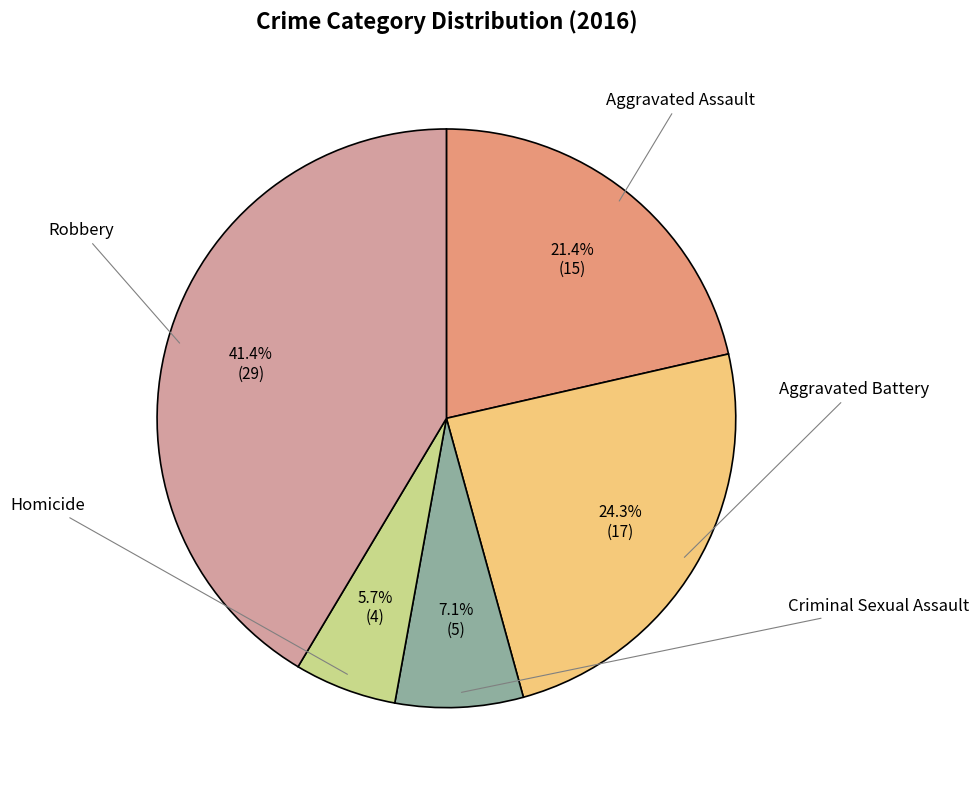

How many segments does this pie chart have?

5